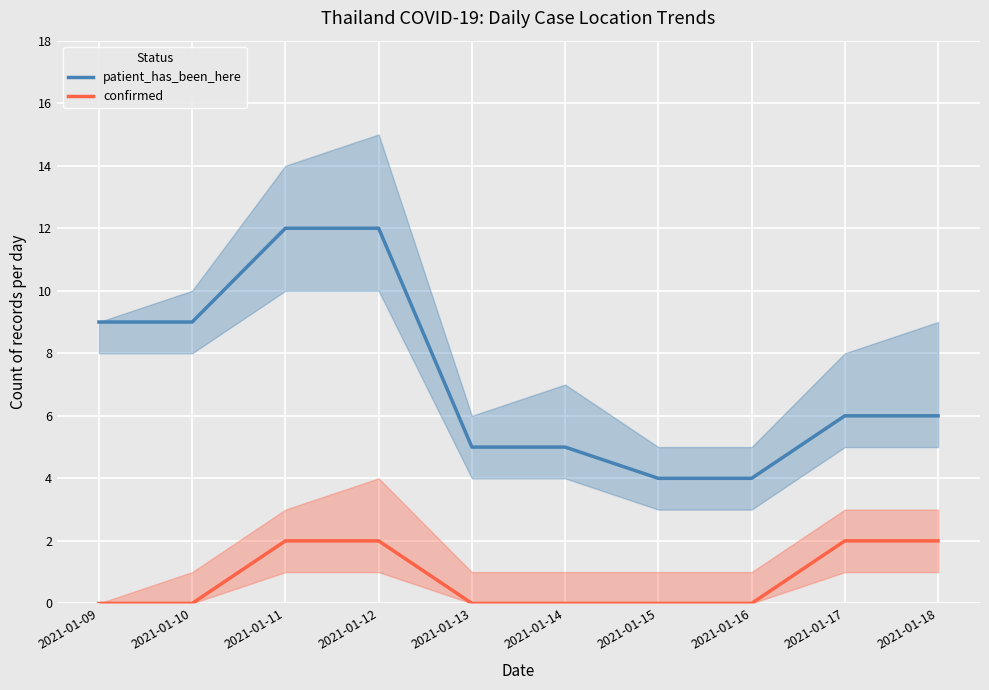

Does the chart display data point markers on the line(s)?

No